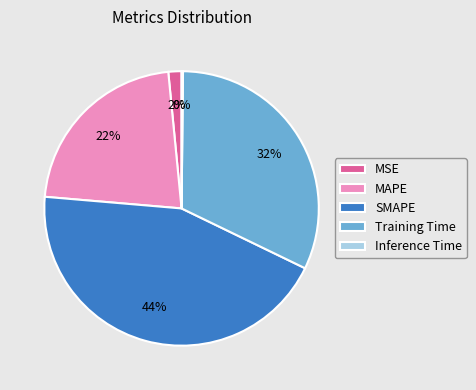

Is MAPE the majority of the pie?

No